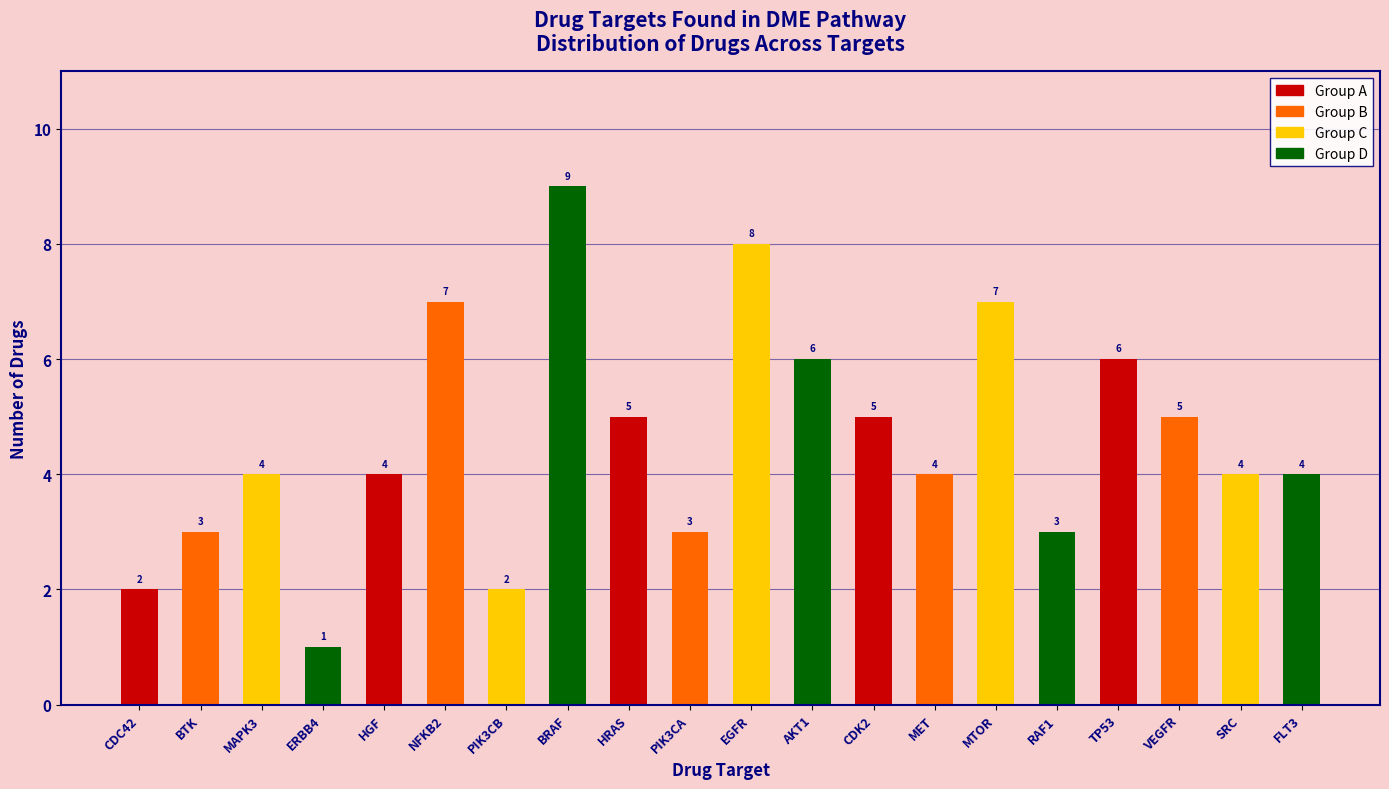

Reading right to left, extract all data points from this chart.

FLT3=4	SRC=4	VEGFR=5	TP53=6	RAF1=3	MTOR=7	MET=4	CDK2=5	AKT1=6	EGFR=8	PIK3CA=3	HRAS=5	BRAF=9	PIK3CB=2	NFKB2=7	HGF=4	ERBB4=1	MAPK3=4	BTK=3	CDC42=2